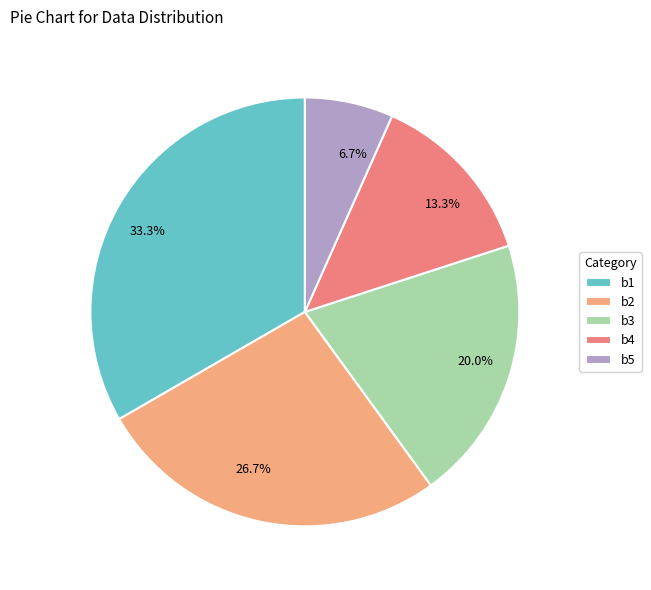

What is the largest slice in the pie chart?

b1